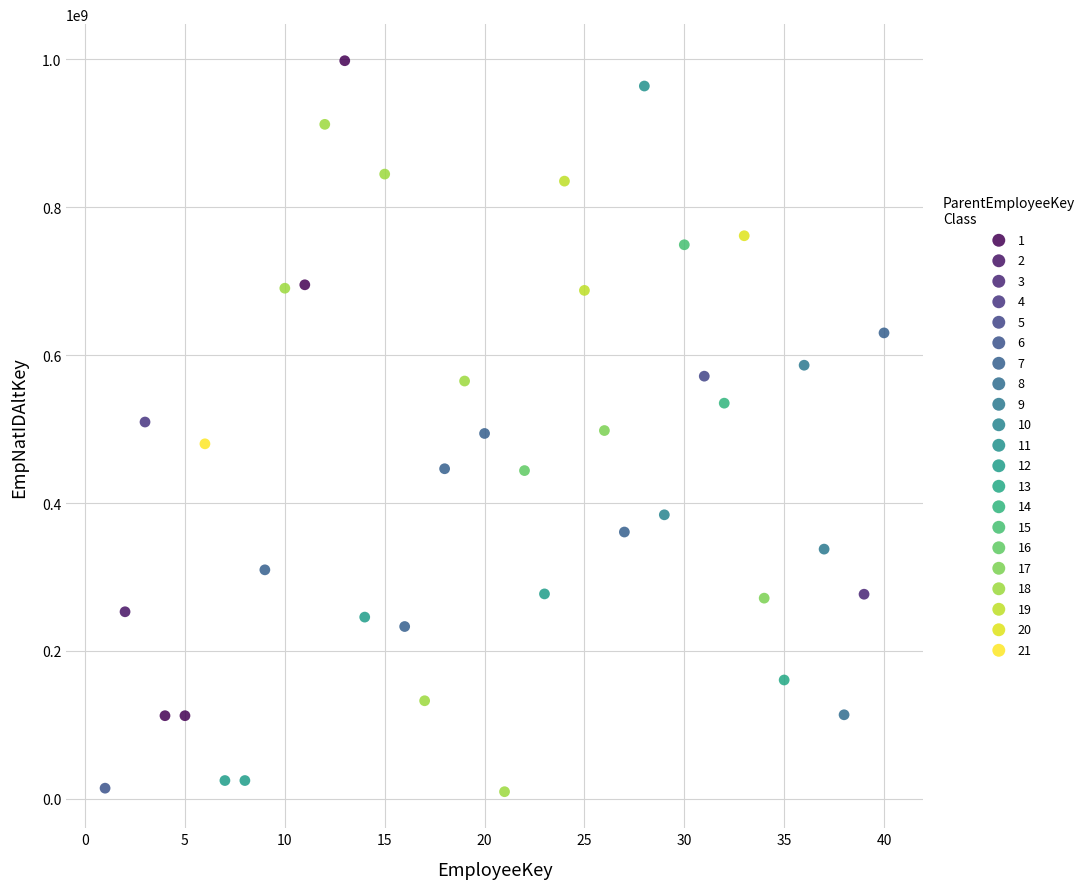

What are all the series names shown in the legend?

1, 2, 3, 4, 5, 6, 7, 8, 9, 10, 11, 12, 13, 14, 15, 16, 17, 18, 19, 20, 21